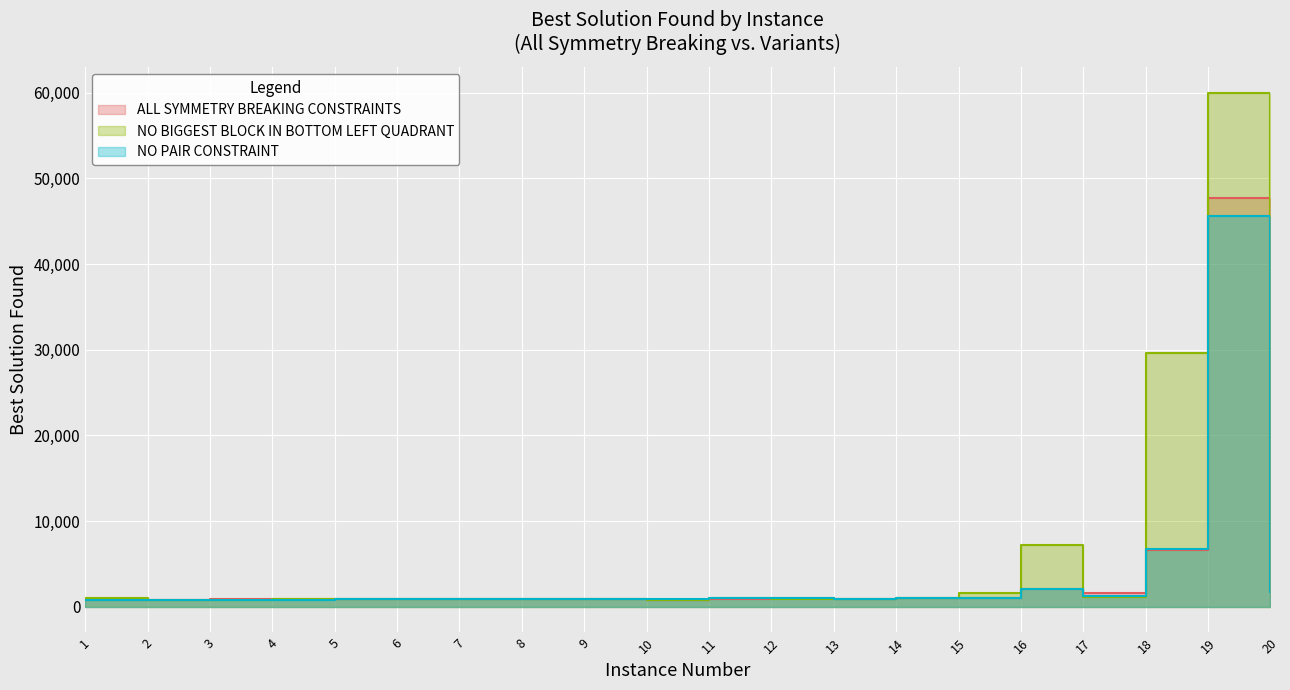

Which series ends up on top after the final intersection of NO PAIR CONSTRAINT and ALL SYMMETRY BREAKING CONSTRAINTS?

ALL SYMMETRY BREAKING CONSTRAINTS